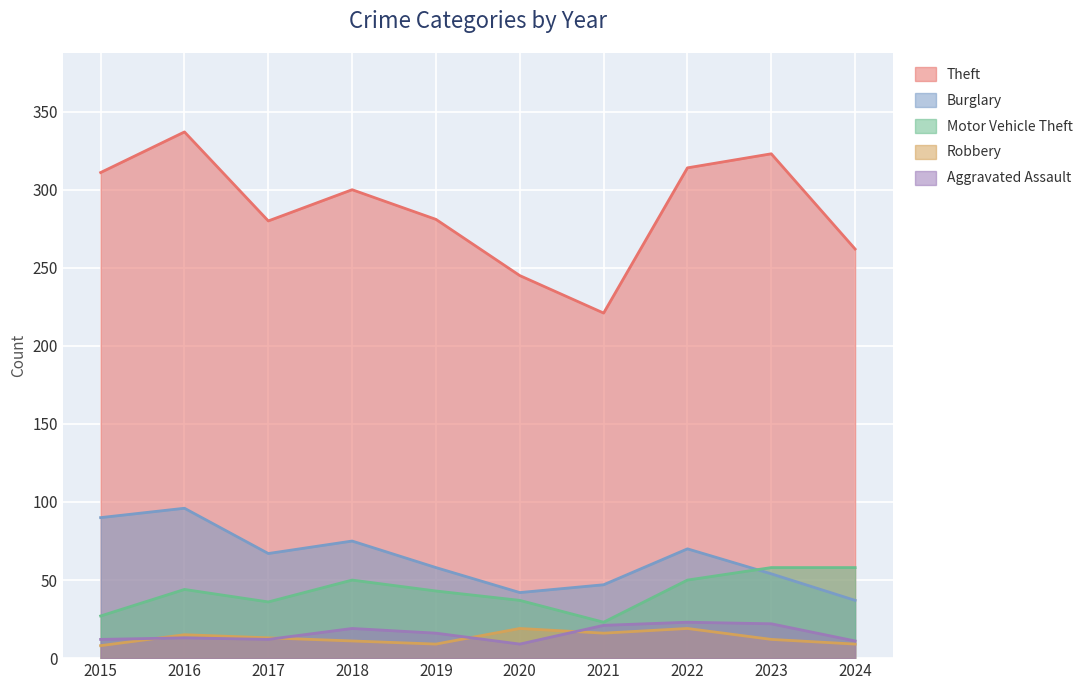

Count the number of data series in this chart.

5